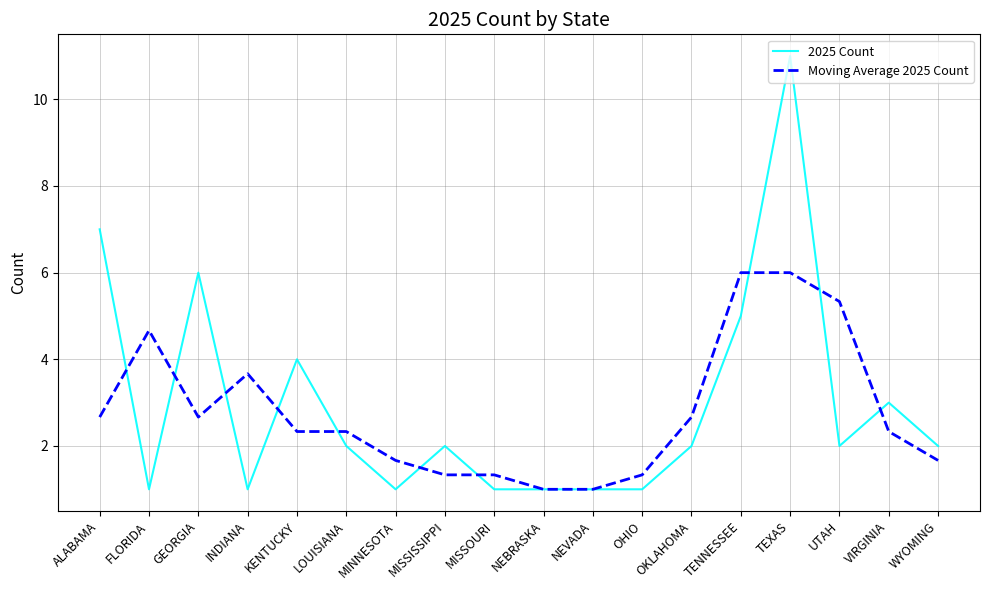

Between MISSISSIPPI and MISSOURI, which series saw the biggest shift?

2025 Count